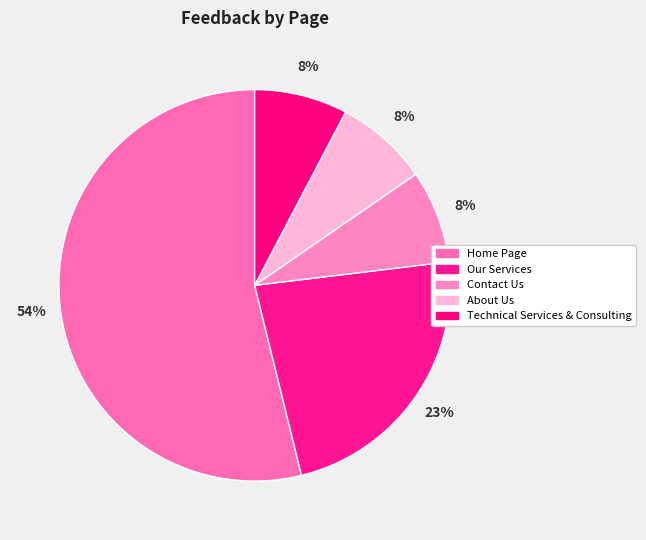

Is it true that Home Page is 46% of the pie?

False